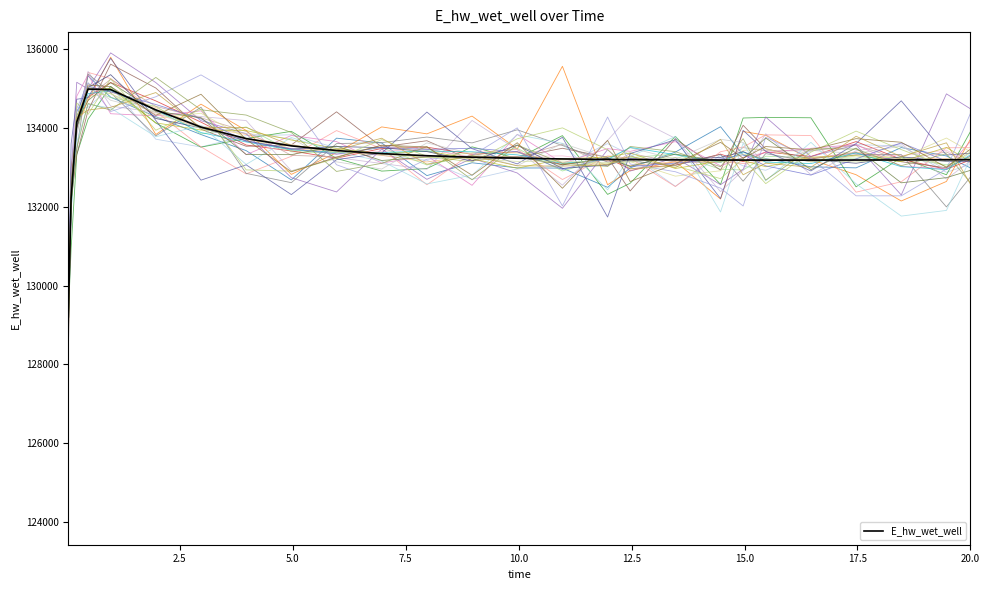

What is the lowest value of the E_hw_wet_well series?

129204.0